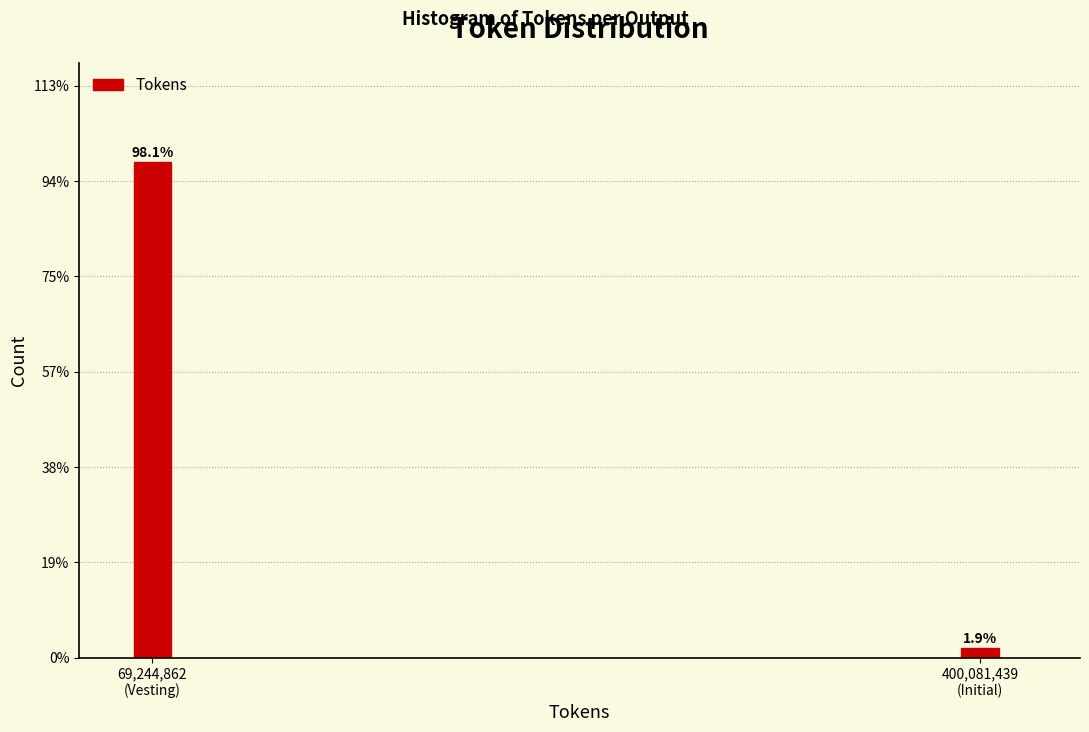

Does the chart contain any negative values?

No